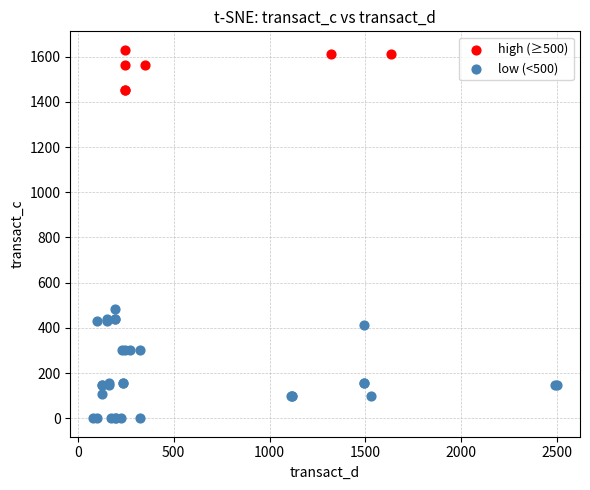

Which series contains the lowest Y value?

low (<500)